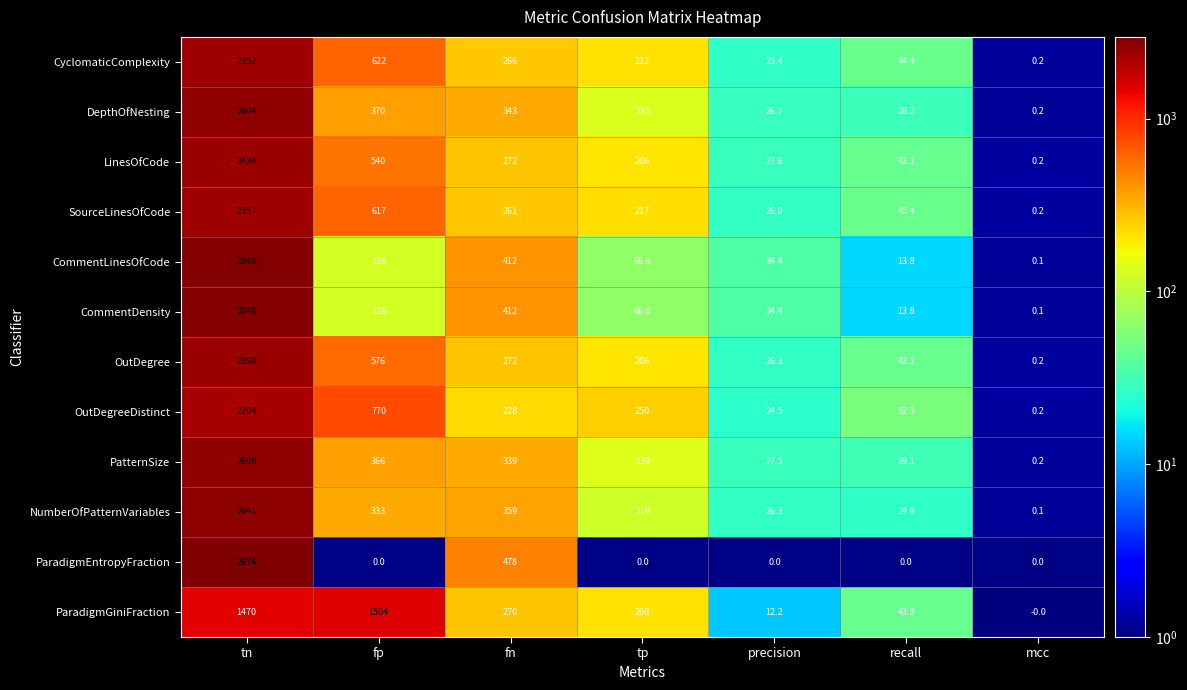

The value of NumberOfPatternVariables at mcc is 0.1. True or false?

True